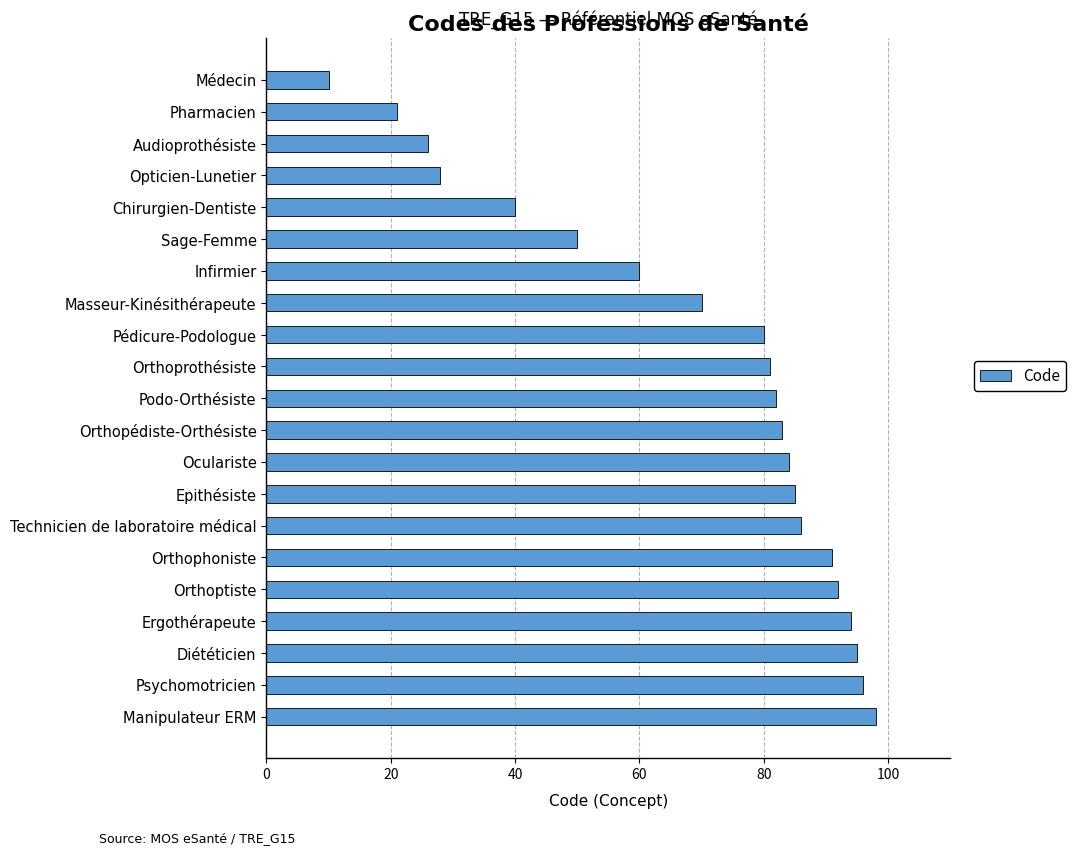

Which has a higher value, Technicien de laboratoire médical or Manipulateur ERM?

Manipulateur ERM